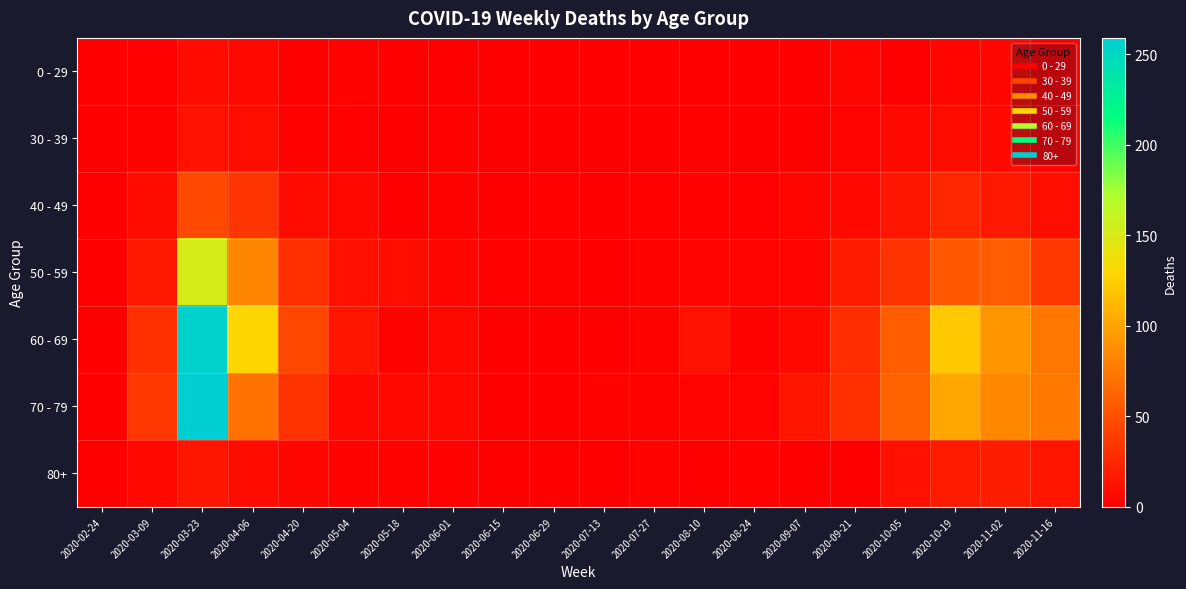

Reading left to right, what are all the values shown in this chart?

0 - 29: 2020-02-24=0	2020-03-09=2	2020-03-23=8	2020-04-06=6	2020-04-20=1	2020-05-04=3	2020-05-18=0	2020-06-01=0	2020-06-15=0	2020-06-29=0	2020-07-13=0	2020-07-27=0	2020-08-10=1	2020-08-24=0	2020-09-07=0	2020-09-21=5	2020-10-05=1	2020-10-19=5	2020-11-02=5	2020-11-16=0
30 - 39: 2020-02-24=0	2020-03-09=3	2020-03-23=12	2020-04-06=10	2020-04-20=2	2020-05-04=2	2020-05-18=1	2020-06-01=2	2020-06-15=0	2020-06-29=0	2020-07-13=0	2020-07-27=0	2020-08-10=2	2020-08-24=0	2020-09-07=1	2020-09-21=4	2020-10-05=7	2020-10-19=8	2020-11-02=7	2020-11-16=2
40 - 49: 2020-02-24=1	2020-03-09=9	2020-03-23=46	2020-04-06=34	2020-04-20=9	2020-05-04=6	2020-05-18=0	2020-06-01=3	2020-06-15=1	2020-06-29=2	2020-07-13=0	2020-07-27=2	2020-08-10=2	2020-08-24=2	2020-09-07=5	2020-09-21=7	2020-10-05=15	2020-10-19=25	2020-11-02=16	2020-11-16=10
50 - 59: 2020-02-24=1	2020-03-09=17	2020-03-23=151	2020-04-06=83	2020-04-20=30	2020-05-04=11	2020-05-18=10	2020-06-01=5	2020-06-15=2	2020-06-29=3	2020-07-13=0	2020-07-27=3	2020-08-10=4	2020-08-24=4	2020-09-07=4	2020-09-21=19	2020-10-05=33	2020-10-19=55	2020-11-02=58	2020-11-16=35
60 - 69: 2020-02-24=1	2020-03-09=31	2020-03-23=255	2020-04-06=129	2020-04-20=45	2020-05-04=14	2020-05-18=3	2020-06-01=6	2020-06-15=1	2020-06-29=0	2020-07-13=0	2020-07-27=3	2020-08-10=12	2020-08-24=3	2020-09-07=7	2020-09-21=29	2020-10-05=58	2020-10-19=121	2020-11-02=93	2020-11-16=73
70 - 79: 2020-02-24=1	2020-03-09=35	2020-03-23=259	2020-04-06=71	2020-04-20=33	2020-05-04=7	2020-05-18=7	2020-06-01=6	2020-06-15=1	2020-06-29=0	2020-07-13=3	2020-07-27=3	2020-08-10=4	2020-08-24=4	2020-09-07=14	2020-09-21=30	2020-10-05=62	2020-10-19=102	2020-11-02=84	2020-11-16=75
80+: 2020-02-24=0	2020-03-09=6	2020-03-23=15	2020-04-06=8	2020-04-20=5	2020-05-04=3	2020-05-18=3	2020-06-01=2	2020-06-15=1	2020-06-29=0	2020-07-13=0	2020-07-27=3	2020-08-10=1	2020-08-24=2	2020-09-07=0	2020-09-21=1	2020-10-05=11	2020-10-19=18	2020-11-02=19	2020-11-16=14